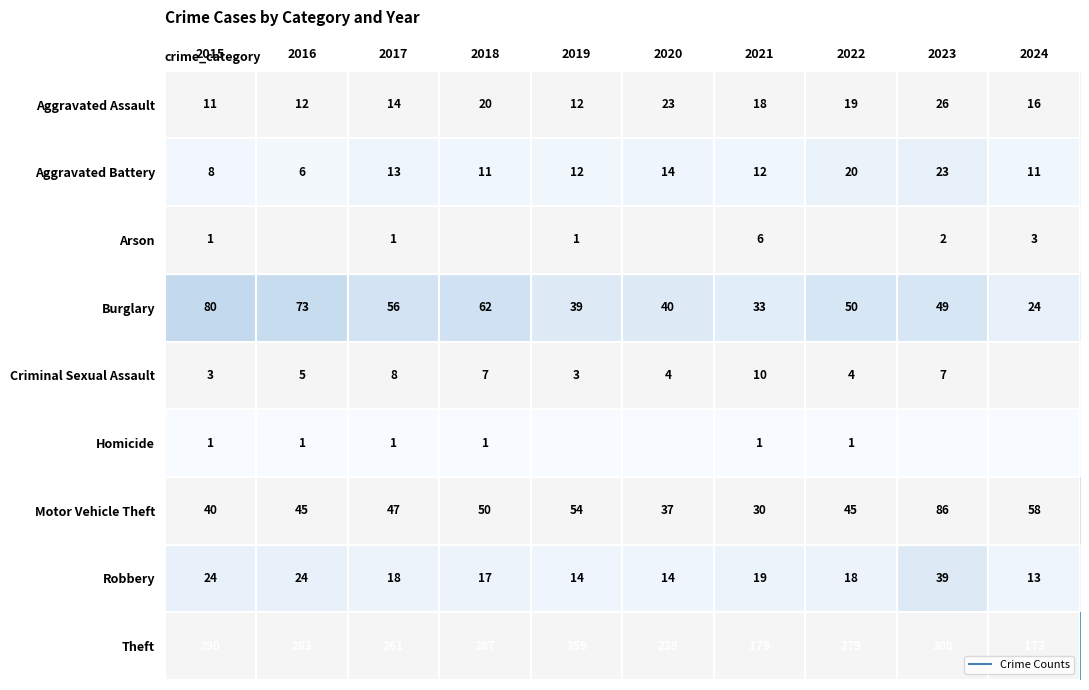

What is the approximate value of Aggravated Battery at 2017, to the nearest 5?

15